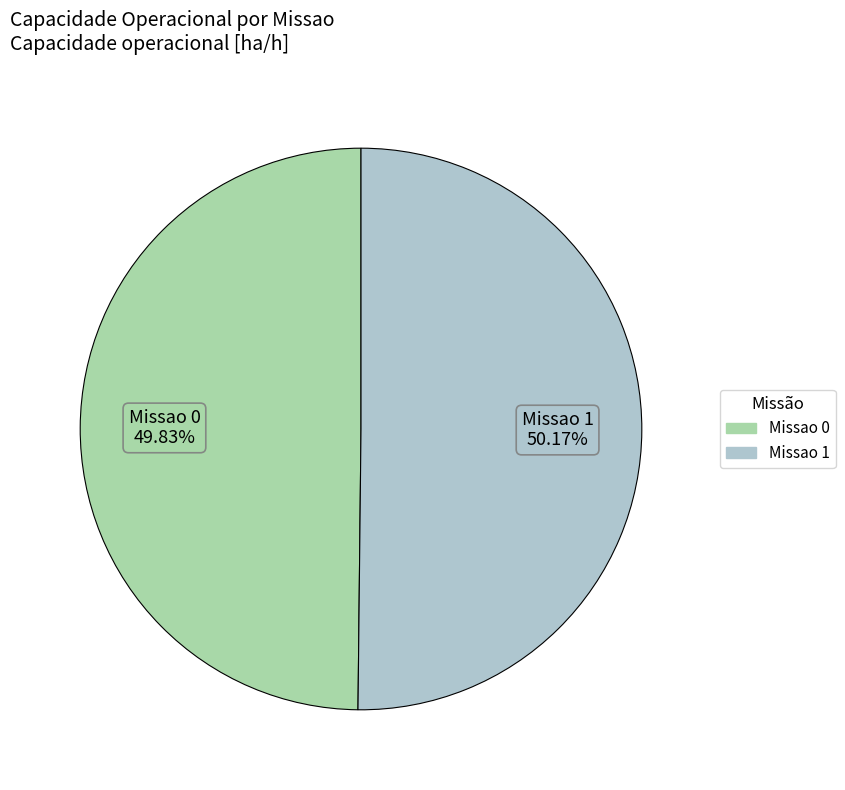

Combined, what portion of the pie is Missao 1 and Missao 0?

100.0%